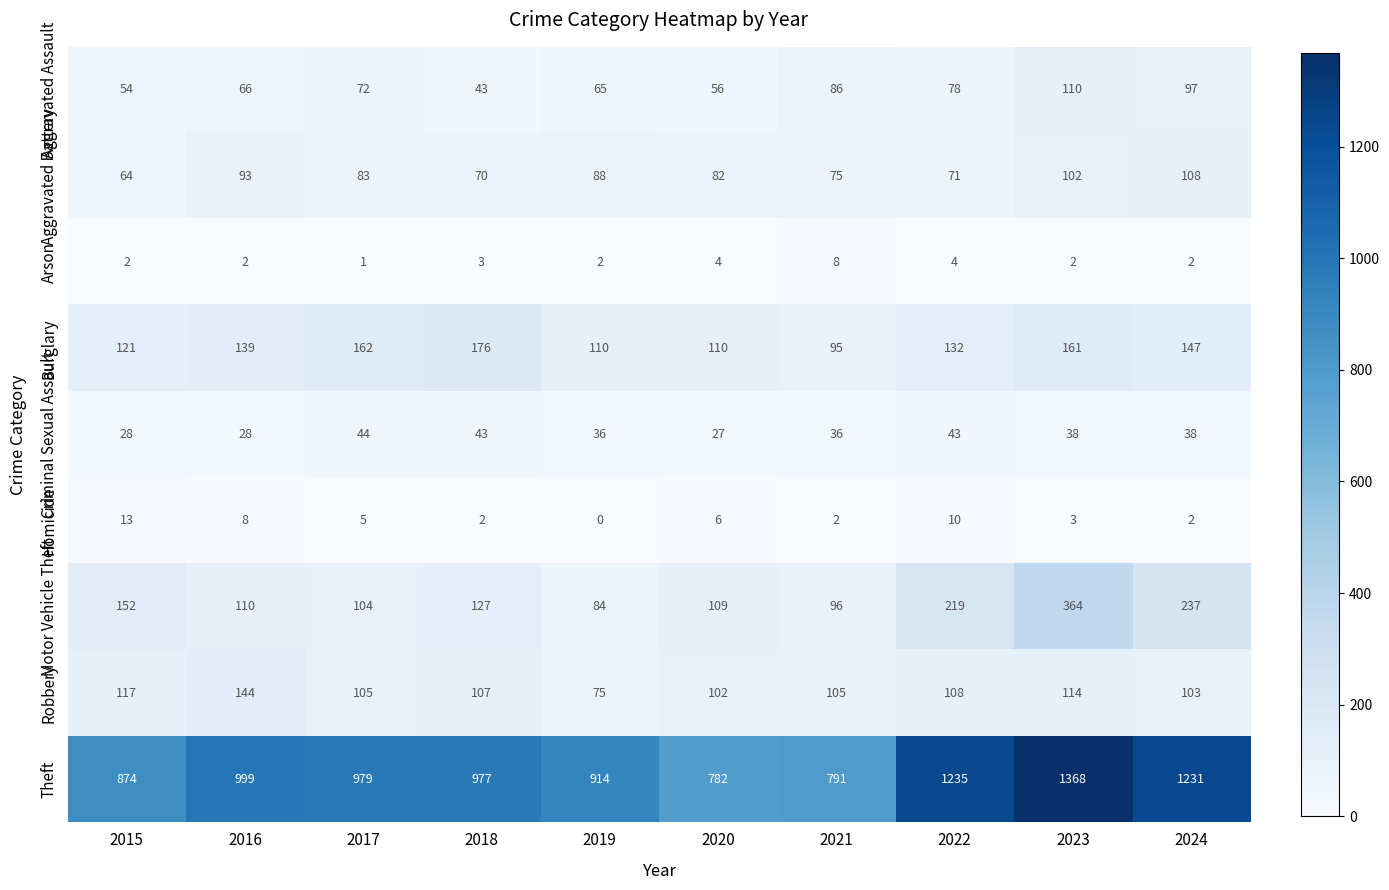

What is the sum of the Theft values at 2019 and 2015?

1788